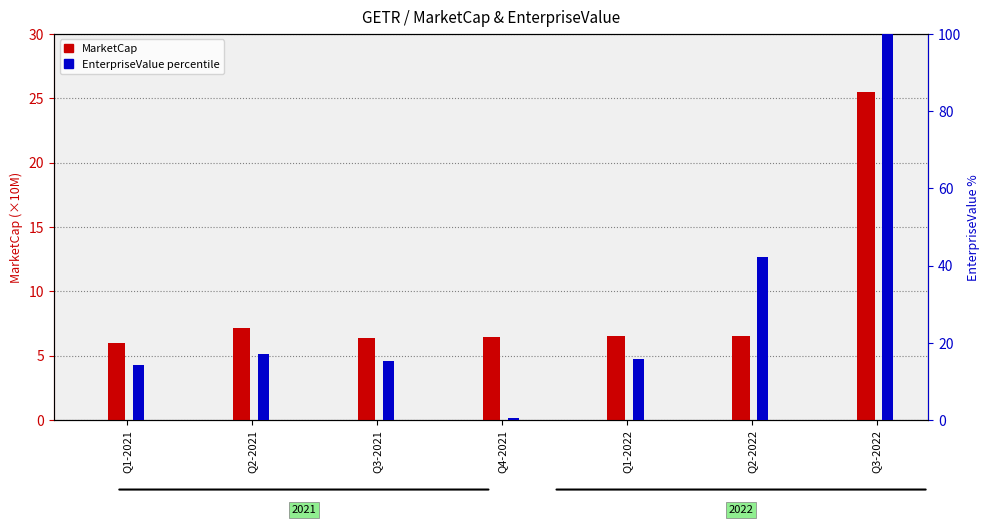

Reading left to right, extract all data points from this chart.

MarketCap (×10M): Q1-2021=6.0	Q2-2021=7.2	Q3-2021=6.3	Q4-2021=6.5	Q1-2022=6.5	Q2-2022=6.5	Q3-2022=25.5
EnterpriseValue percentile: Q1-2021=14.1	Q2-2021=17.1	Q3-2021=15.2	Q4-2021=0.5	Q1-2022=15.7	Q2-2022=42.2	Q3-2022=100.0